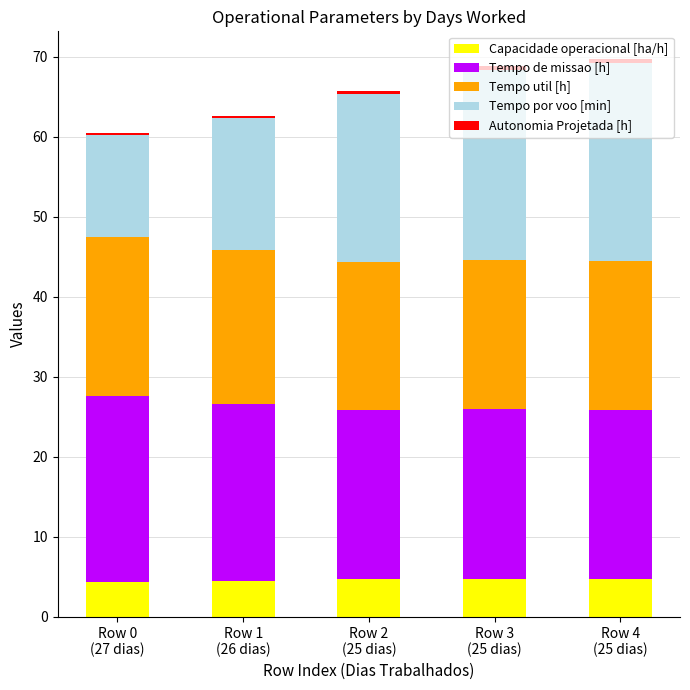

What is the maximum value for Capacidade operacional [ha/h]?

4.7